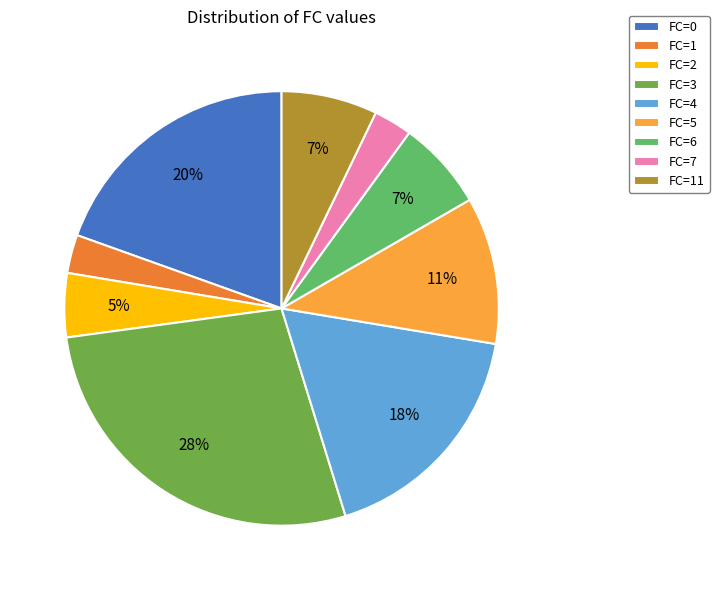

What is the largest slice in the pie chart?

FC=3